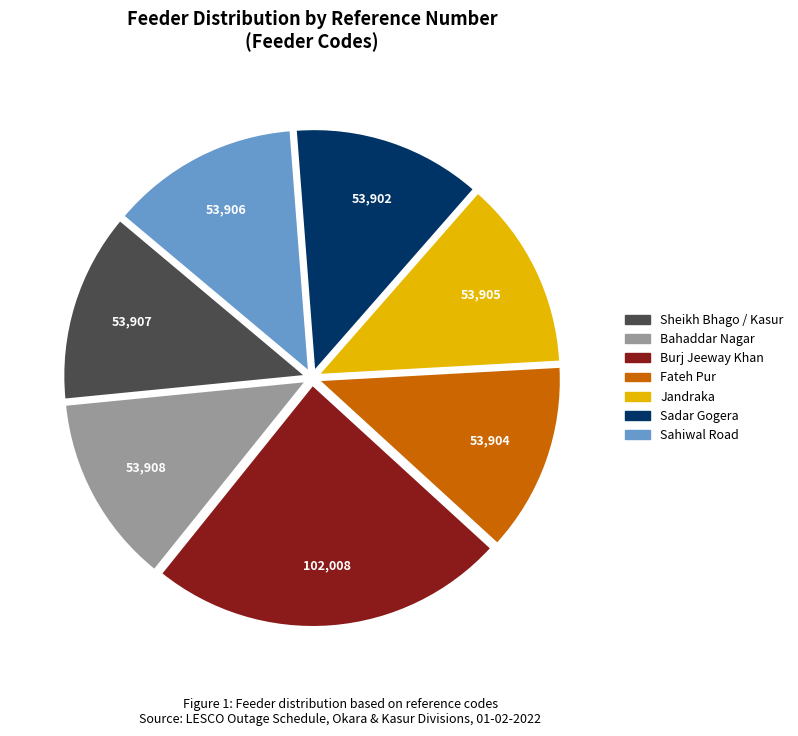

True or false: Bahaddar Nagar accounts for 13% of the total.

True